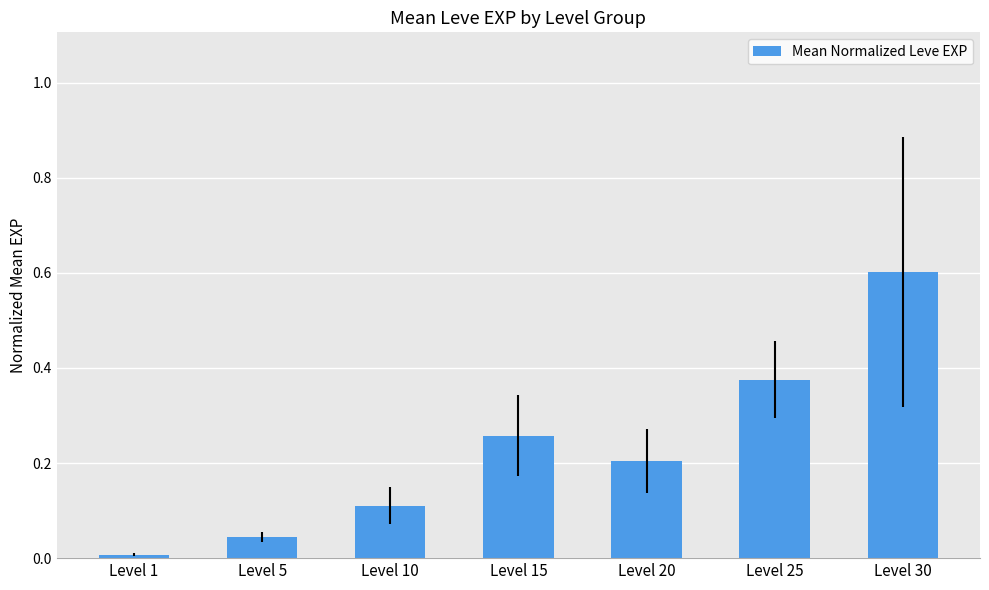

What is the value of the 7th bar from the left?

0.6